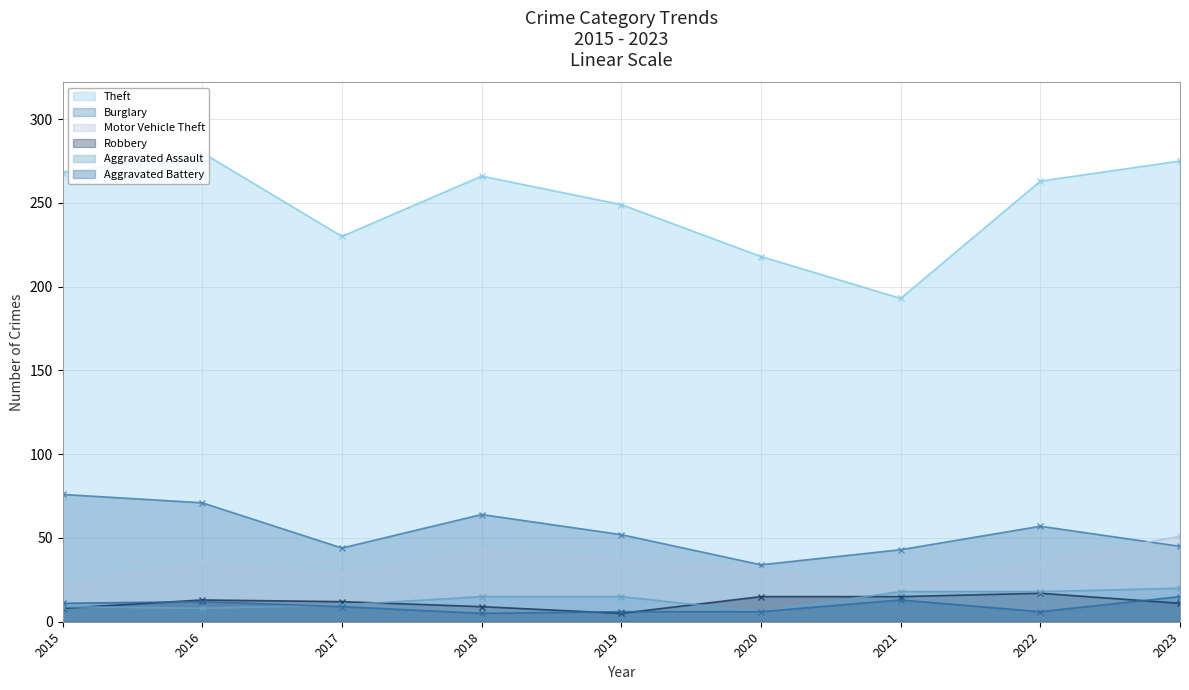

Which series has the largest total across all categories?

Theft